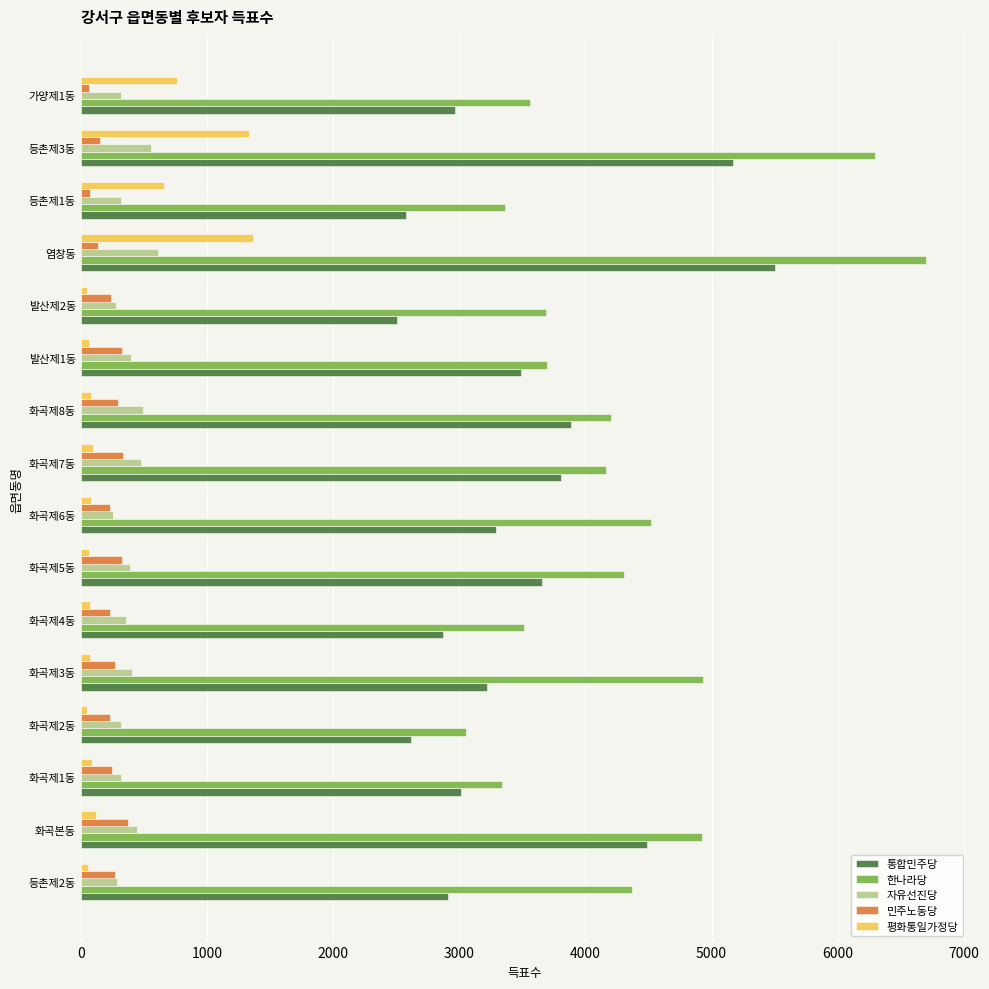

The value of 자유선진당 at 화곡제7동 is 733. True or false?

False